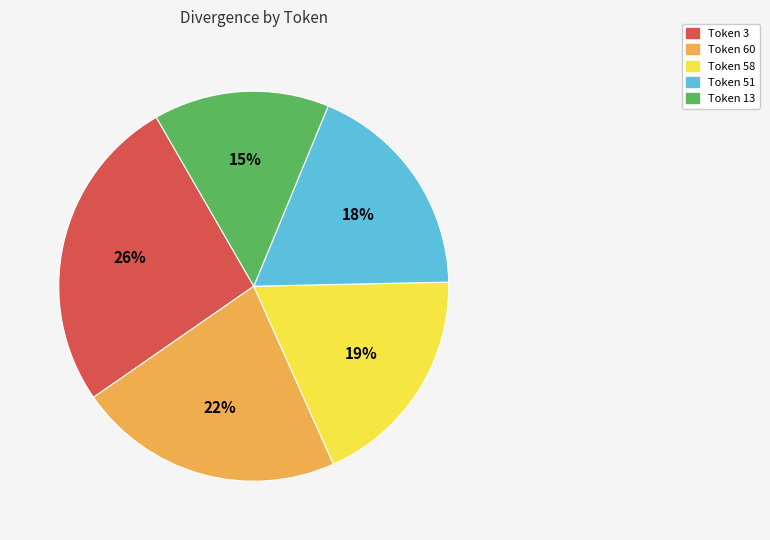

Which slice is the largest?

Token 3